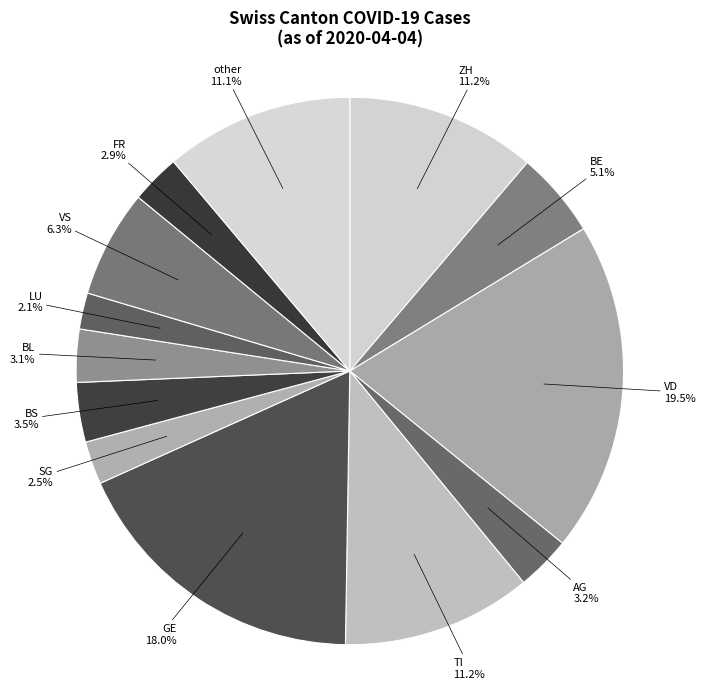

How many slices are in this pie chart?

13